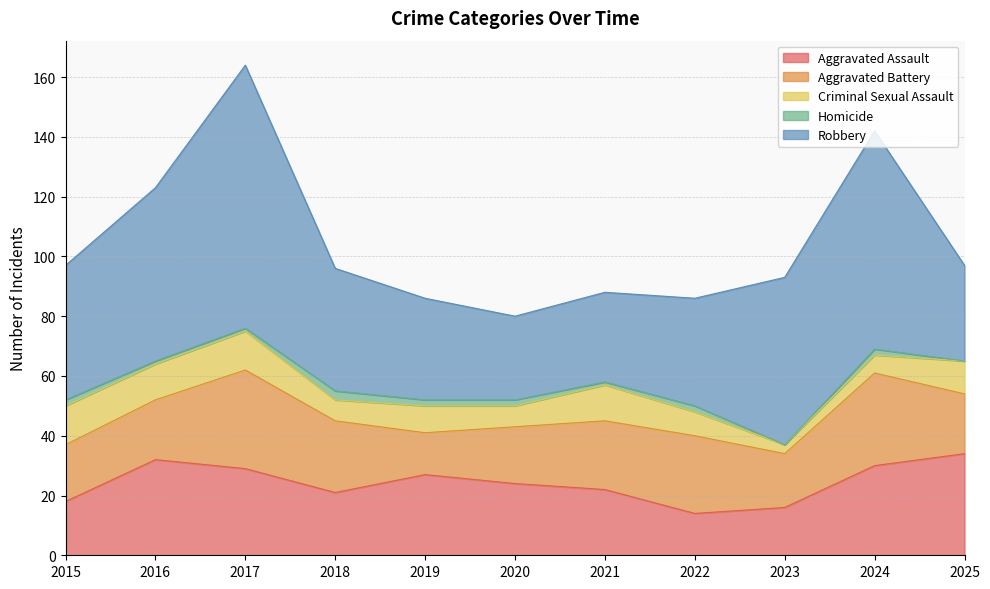

What is the value of the Robbery point at the 10th from the left?

73